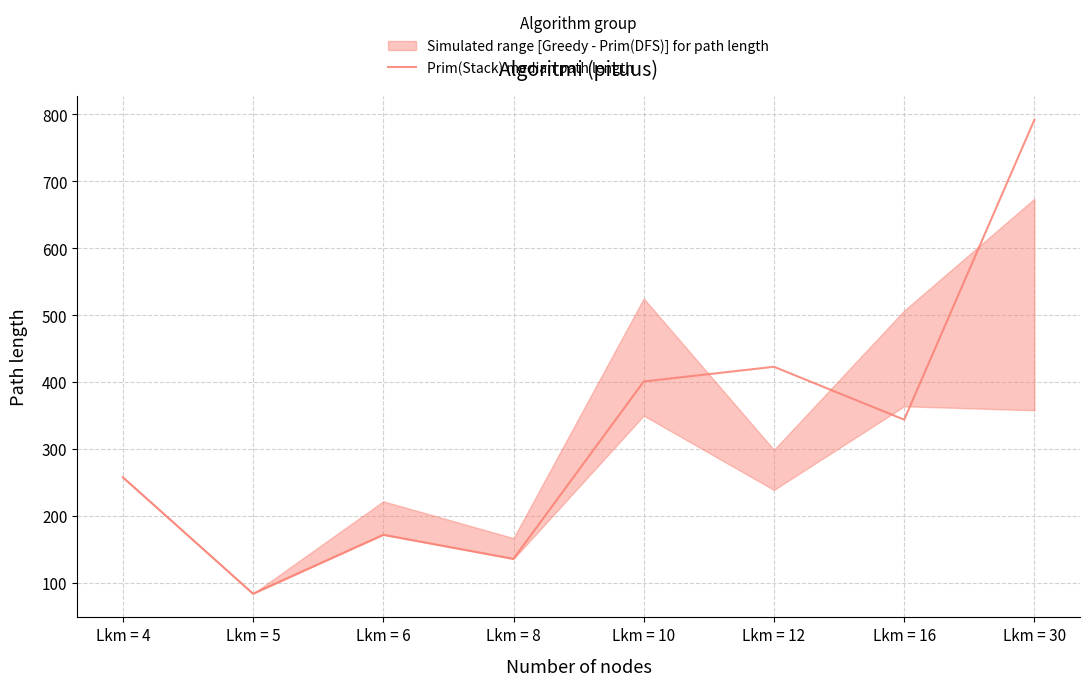

Reading left to right, transcribe all the data shown in this chart.

Lkm = 4=258	Lkm = 5=84	Lkm = 6=172	Lkm = 8=136	Lkm = 10=401	Lkm = 12=423	Lkm = 16=344	Lkm = 30=792